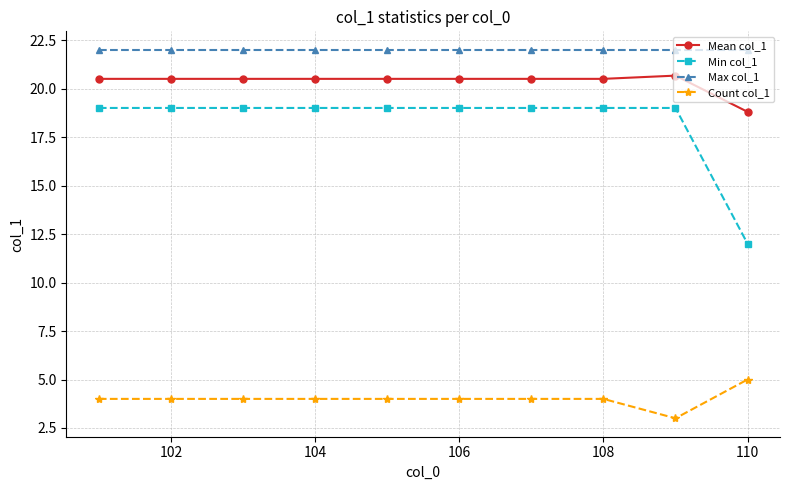

True or false: Max col_1 and Mean col_1 intersect in this chart.

False